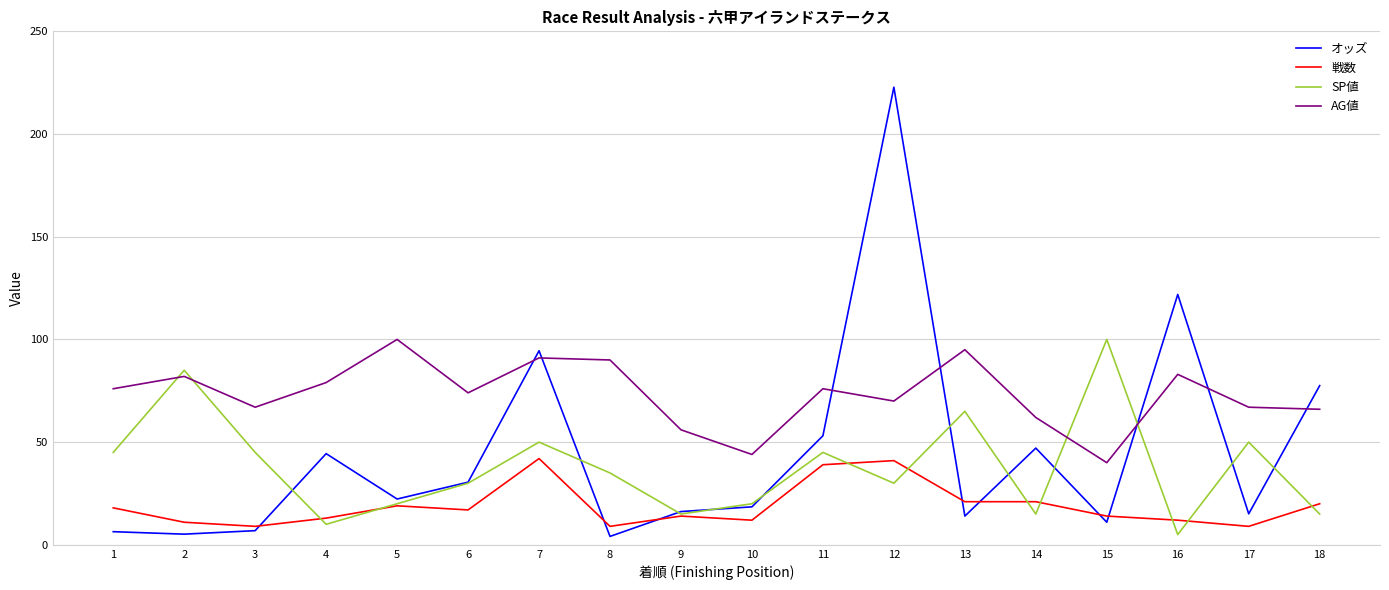

Which series has the largest total across all categories?

AG値